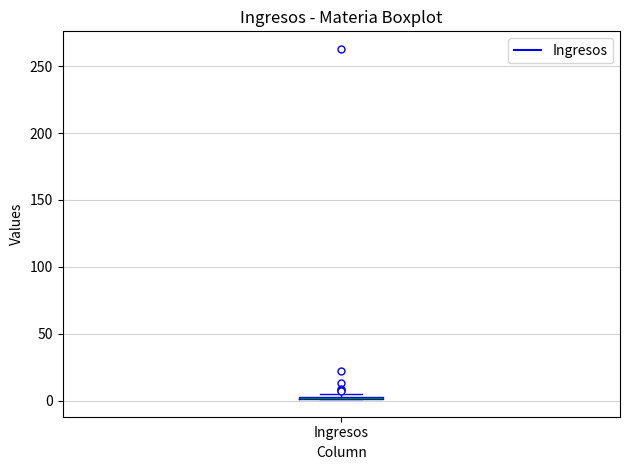

Where is the lower edge of the box for Ingresos on the y-axis? The values are not printed on the chart, so give them approximately, as read against the axis.

0